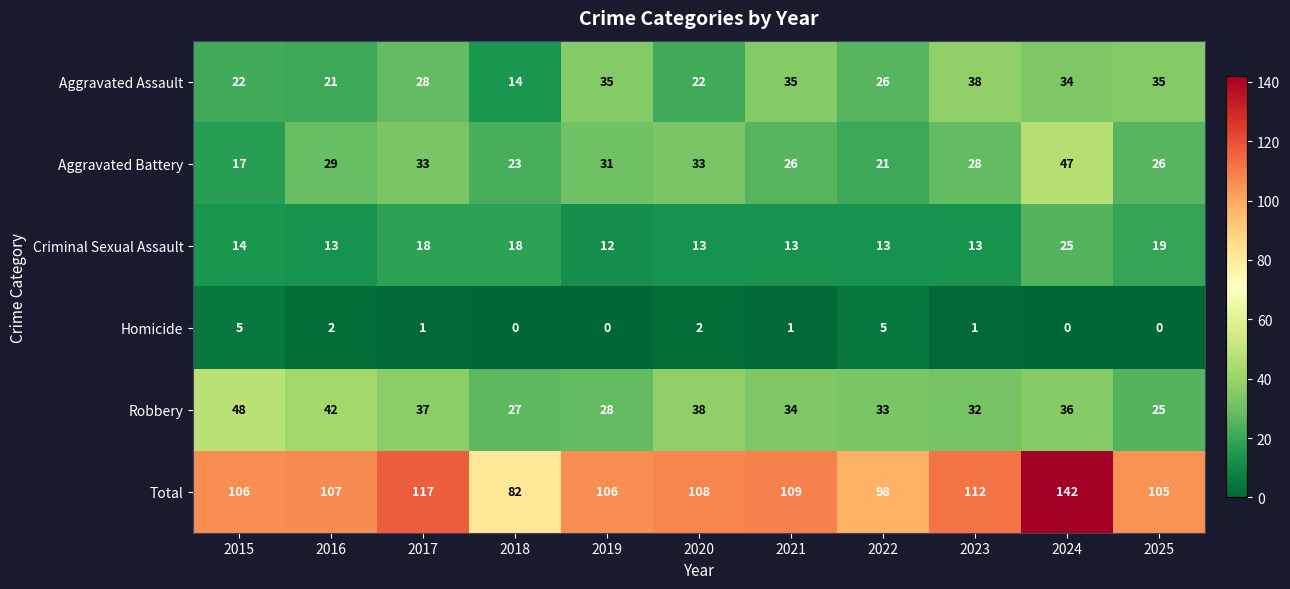

What is the maximum value for Aggravated Battery?

47